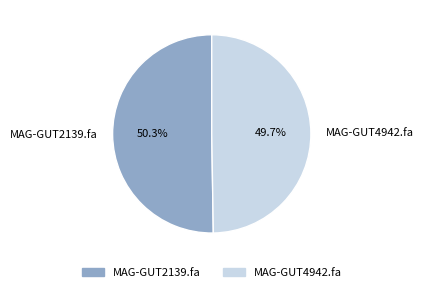

Does MAG-GUT2139.fa represent more than half of the total?

Yes